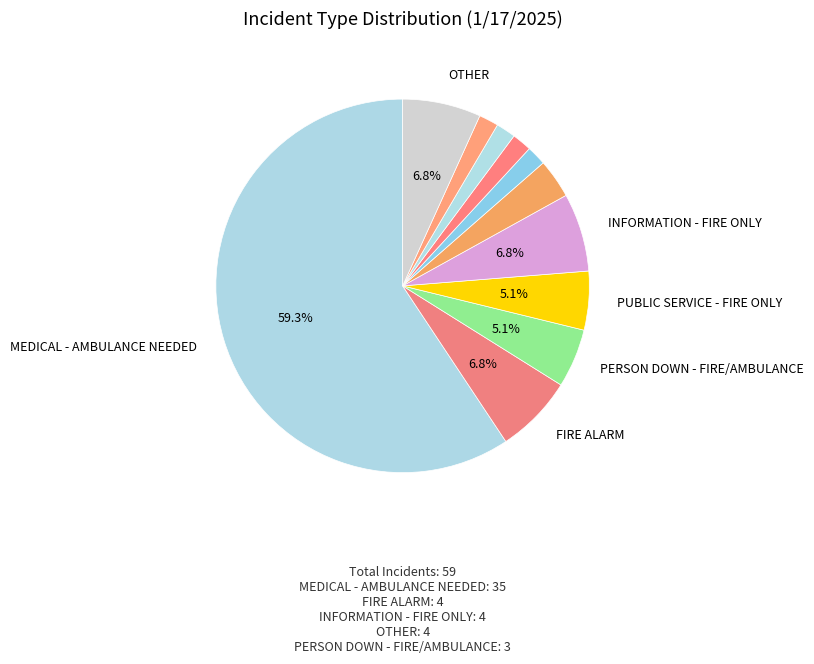

How many slices are in this pie chart?

11